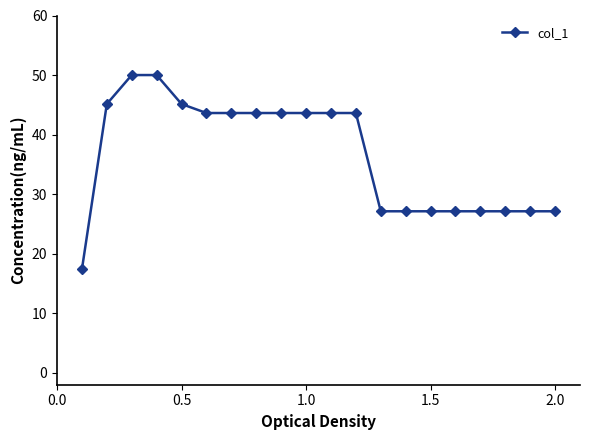

What is the value of the 10th point from the left?

43.6